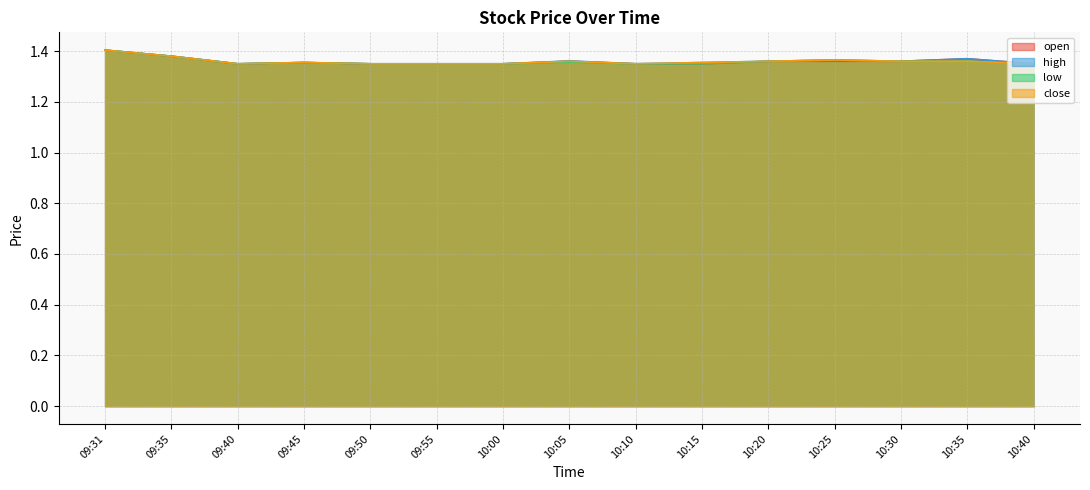

In close, how many points are higher than both neighbors (excluding endpoints)?

3